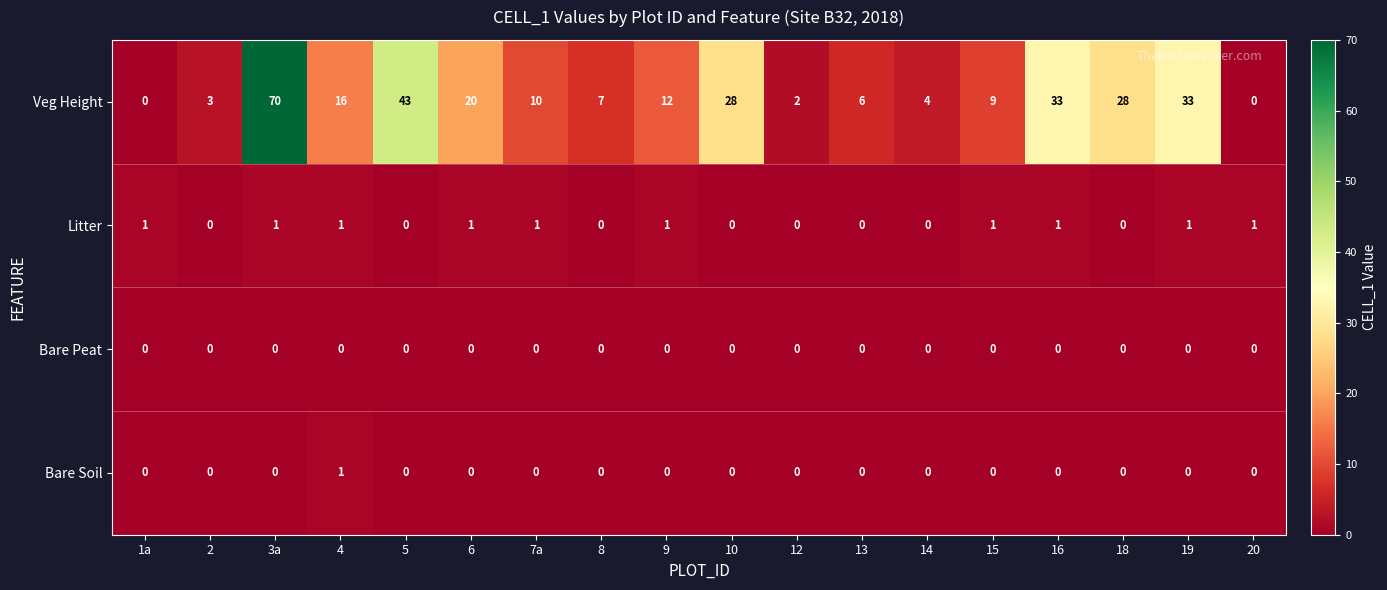

Count the number of categories in the chart.

18